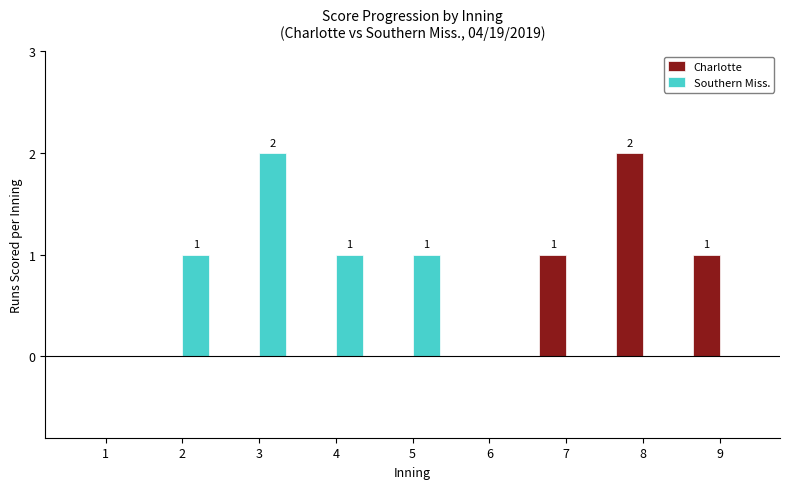

What is the maximum value shown in the chart?

2